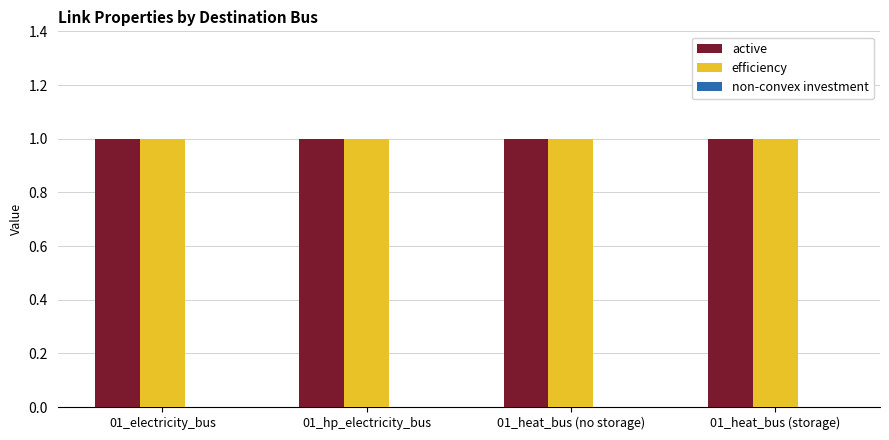

The active series shows 1 at 01_electricity_bus. True or false?

True